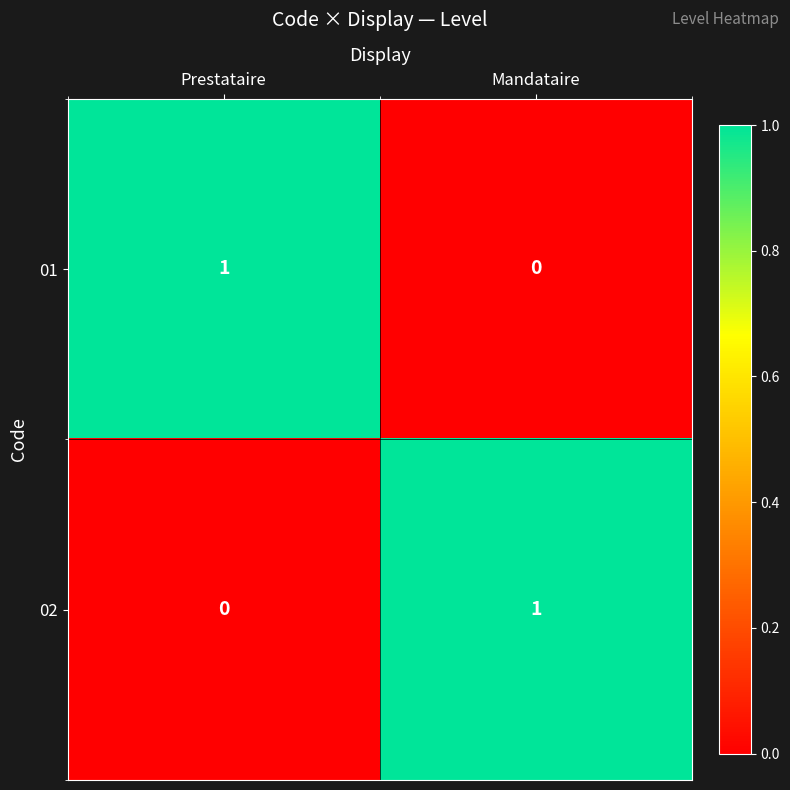

At Mandataire, list the series in order from largest to smallest.

02, 01